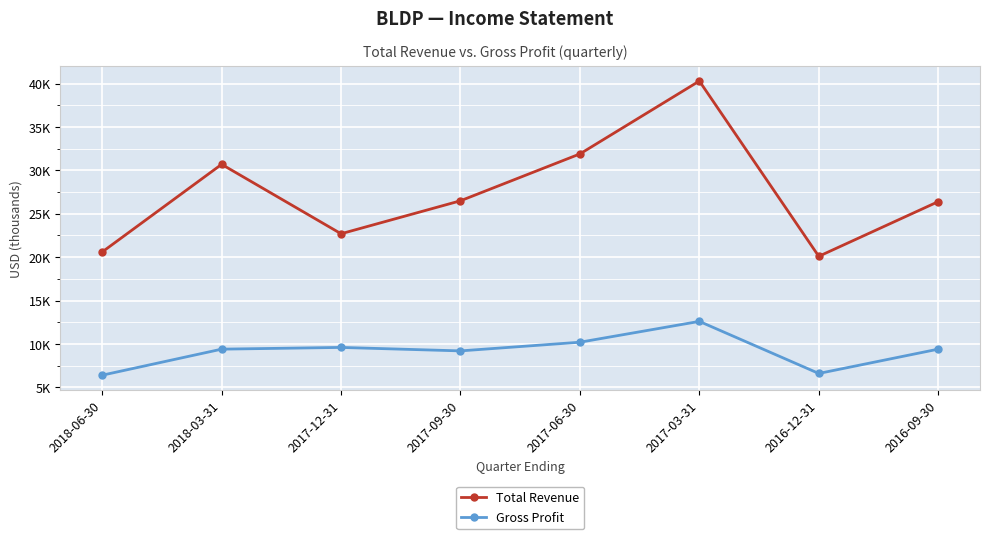

True or false: Gross Profit and Total Revenue cross at least once.

False